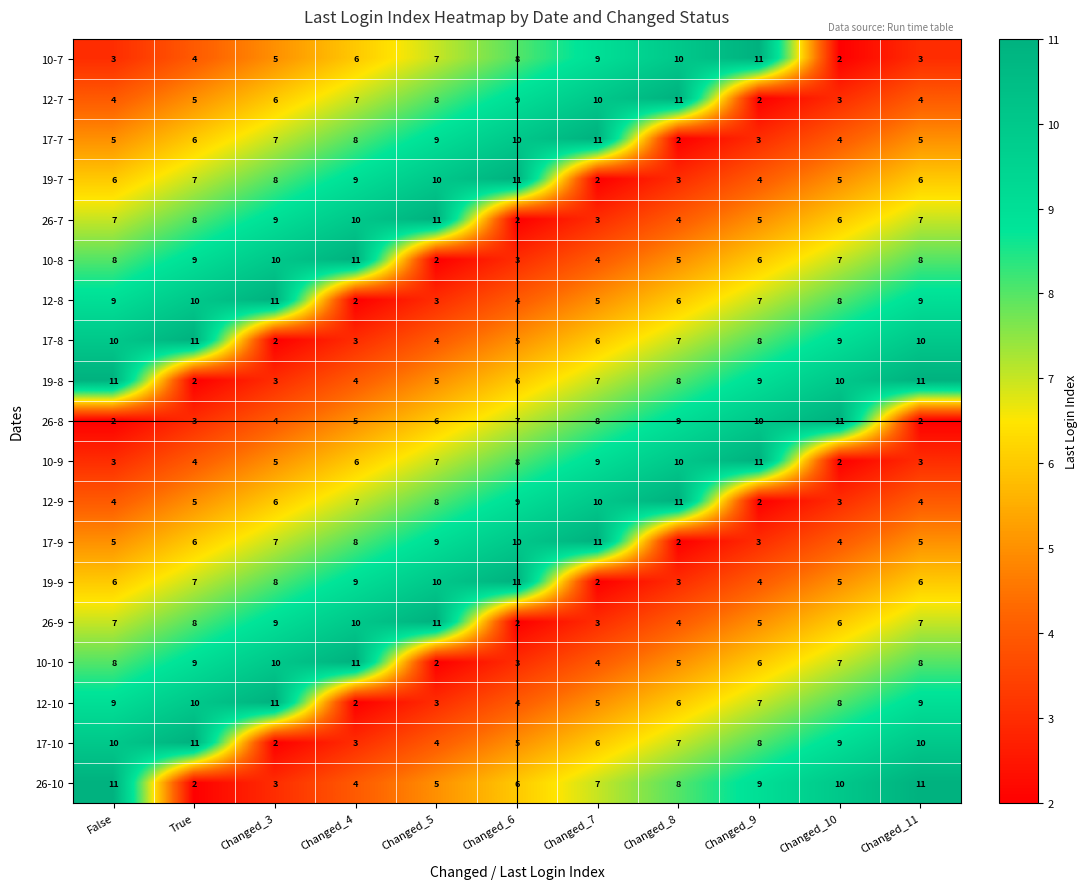

At how many categories does at least one series exceed 6?

11